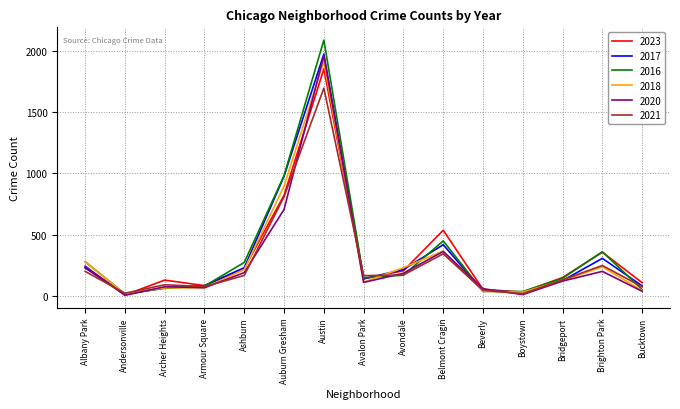

True or false: 2020 has a value of 394 at Albany Park.

False